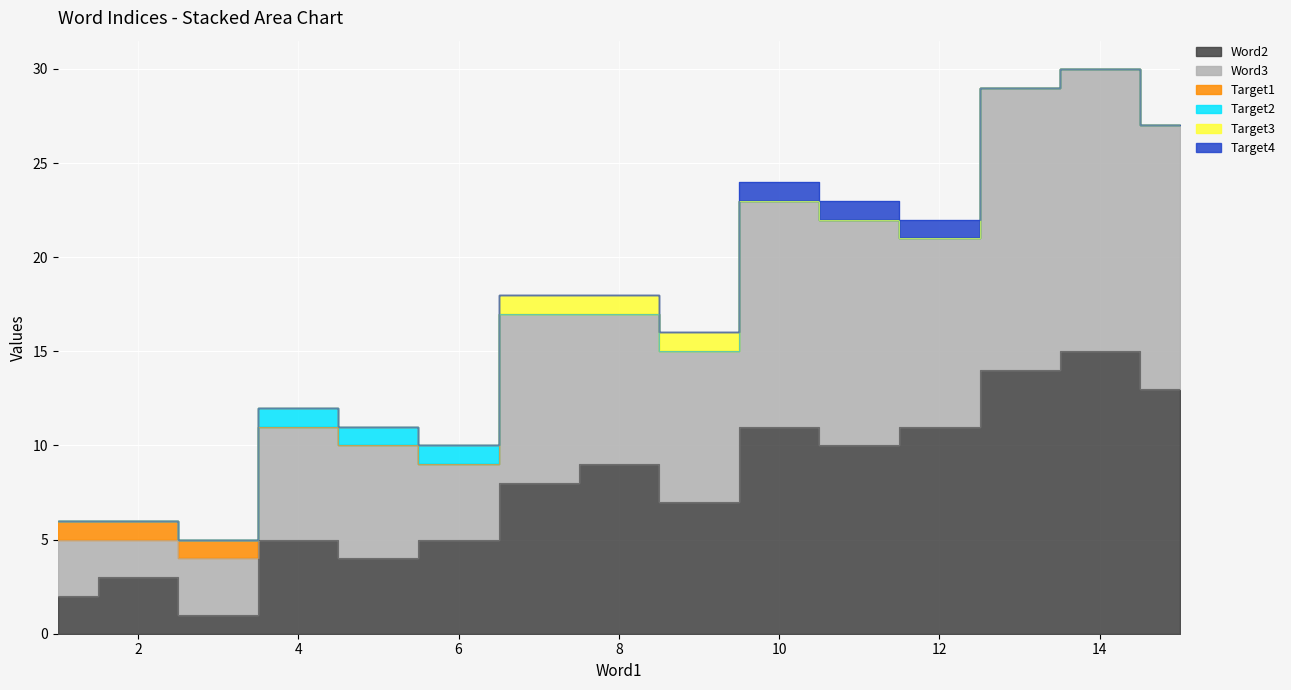

Is it true that Word2 equals 7 at 9?

True